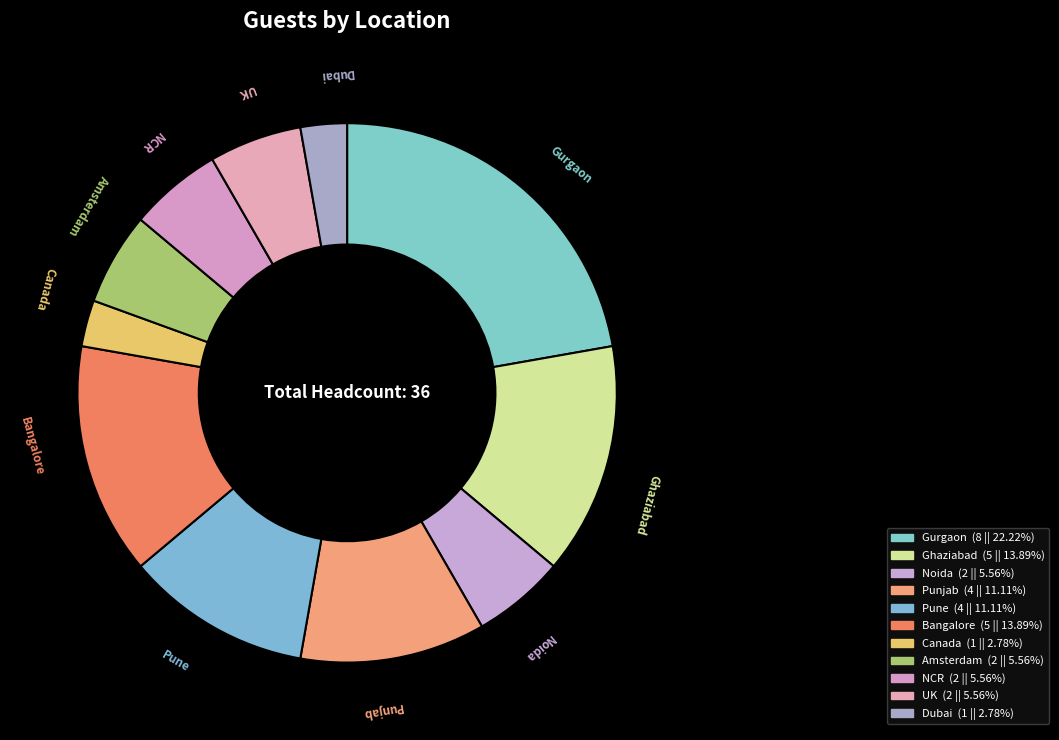

Combined, what portion of the pie is Gurgaon and NCR?

27.8%